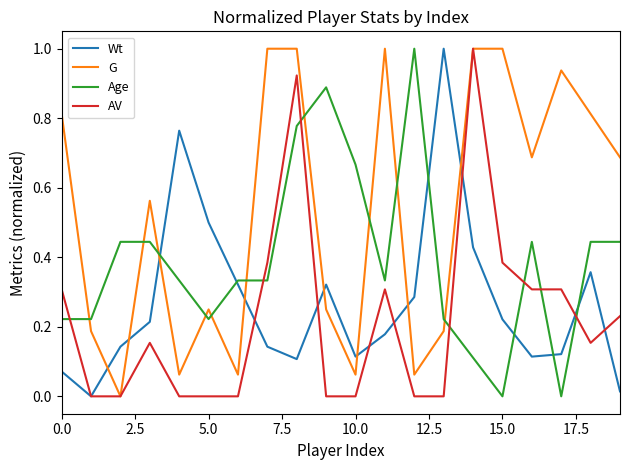

Which series has the largest total across all categories?

G